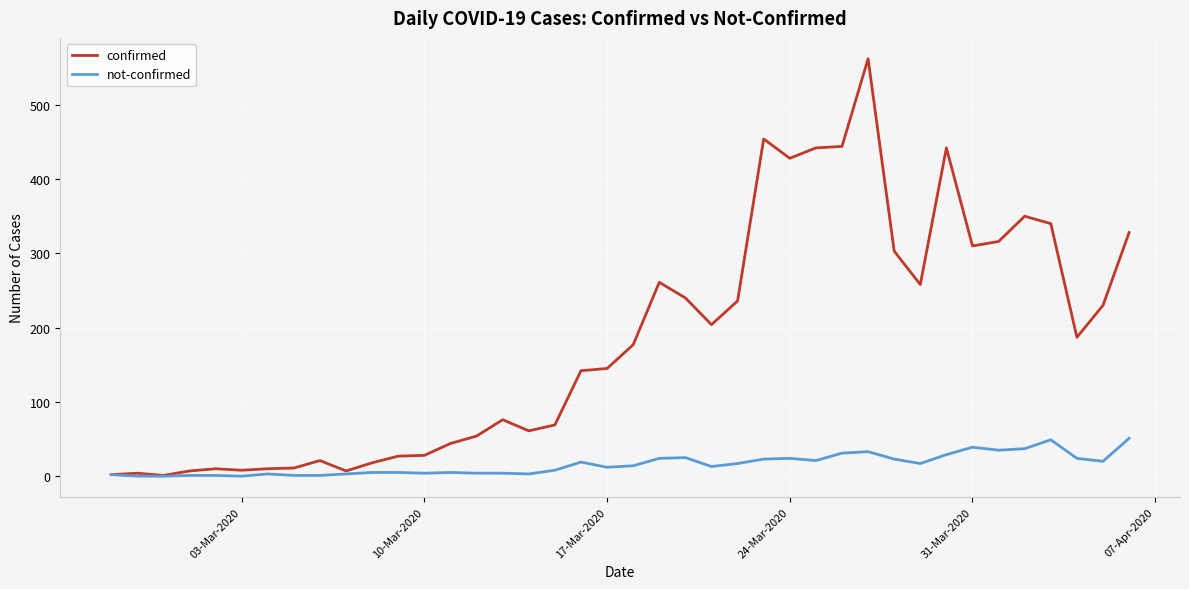

List the series in order of their peak value, highest first.

confirmed, not-confirmed